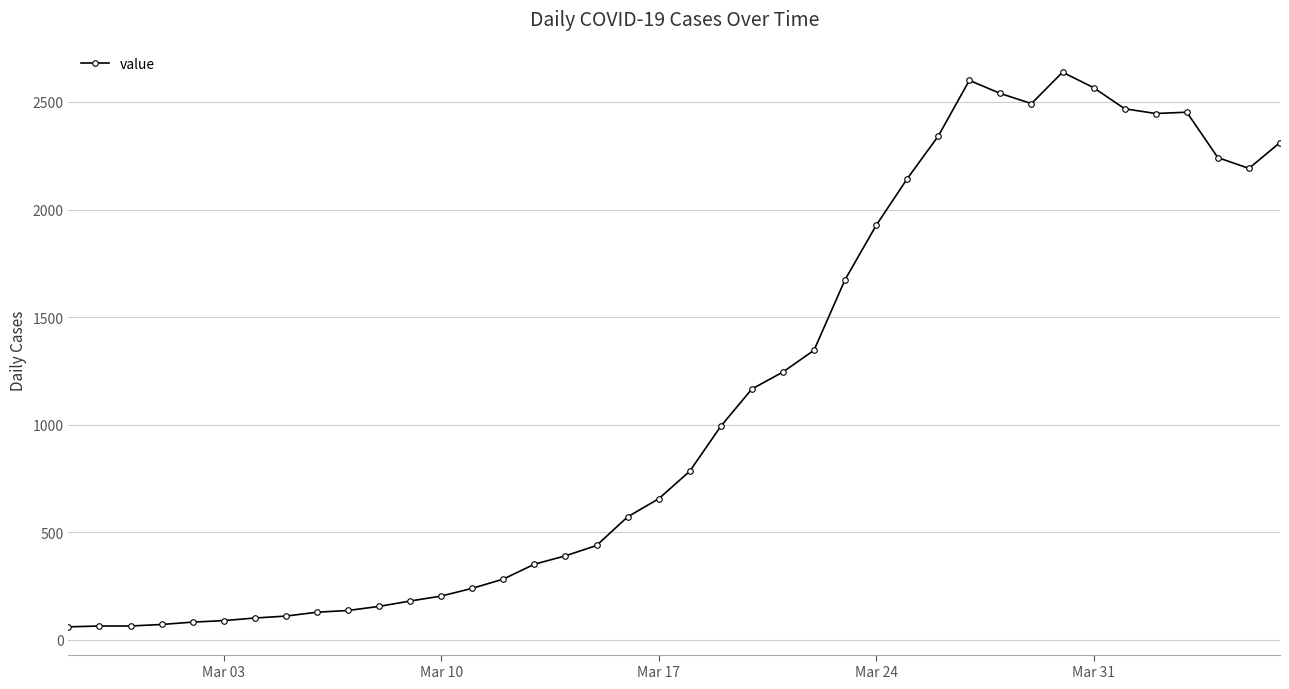

What is the maximum value shown in the chart?

2638